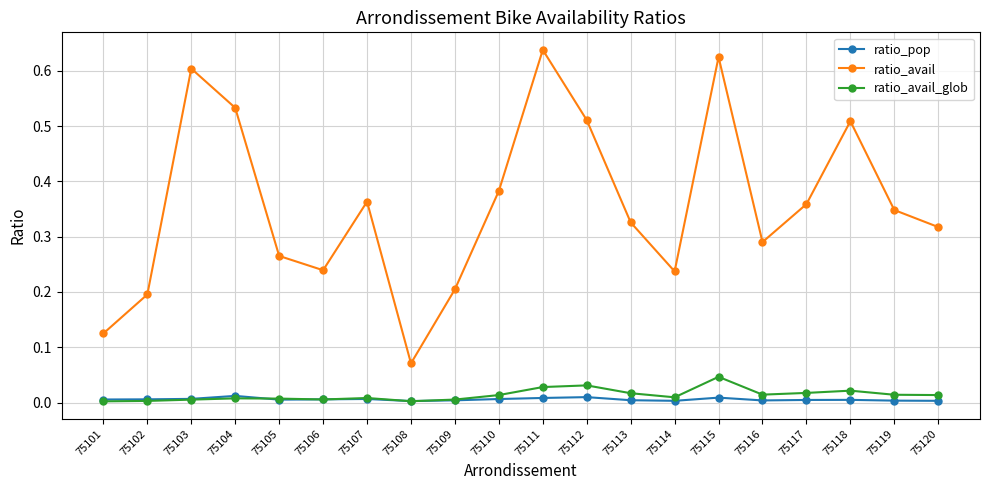

The value of ratio_pop at 75107 is 0.0. True or false?

True